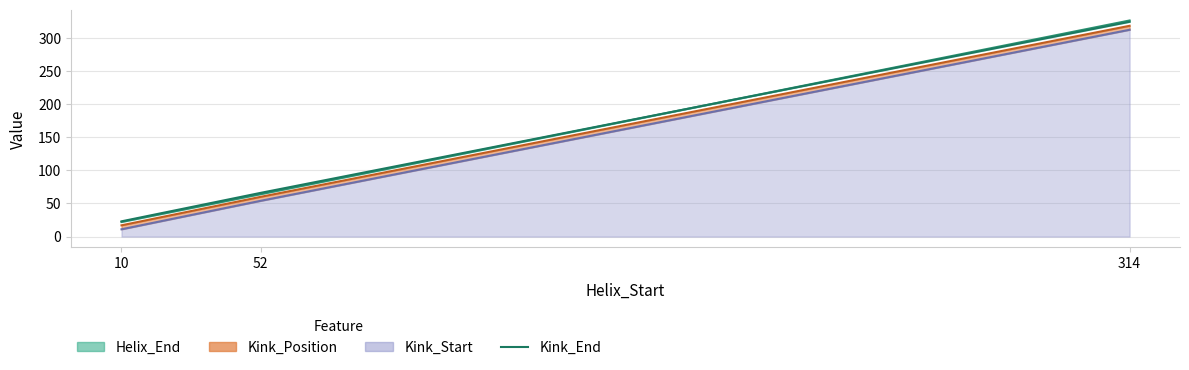

Which has a higher value, 314 or 10?

314